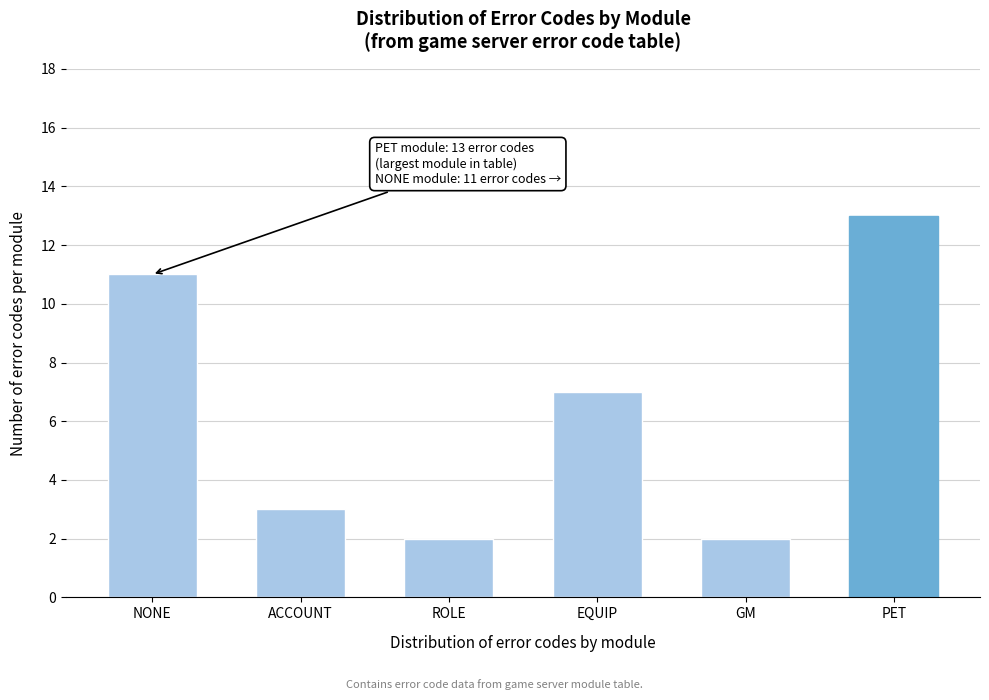

Reading left to right, extract all data points from this chart.

11	3	2	7	2	13